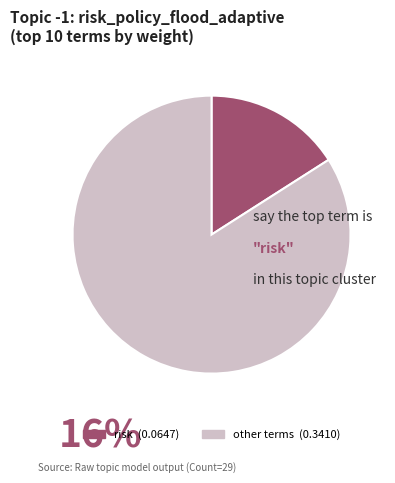

Is there any slice that represents more than half of the pie?

Yes